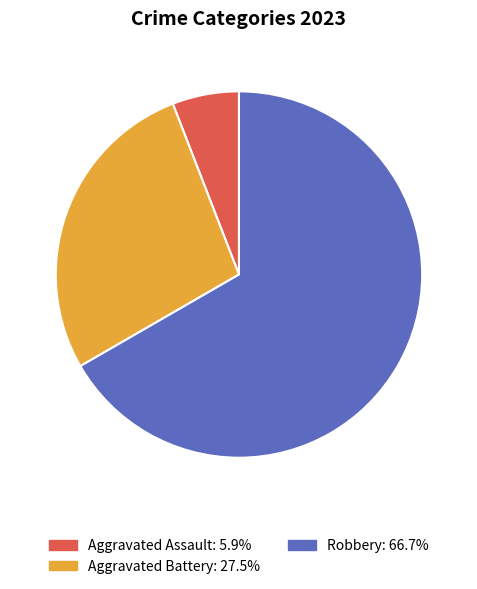

Is there a majority slice in this chart?

Yes